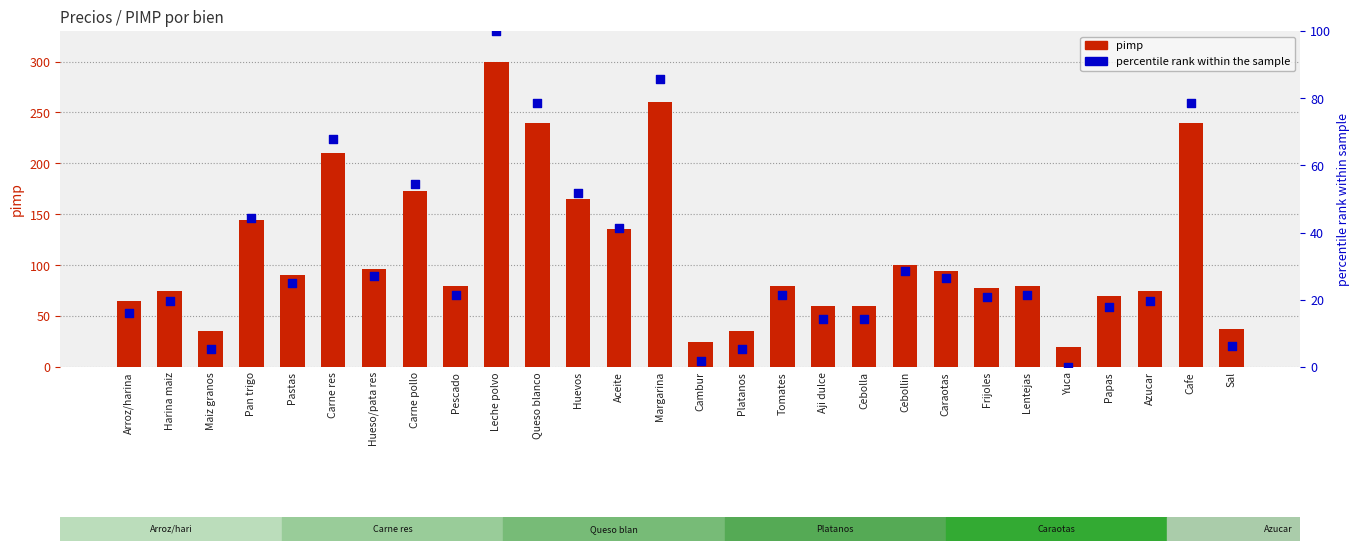

Which series reaches the maximum Y coordinate?

pimp